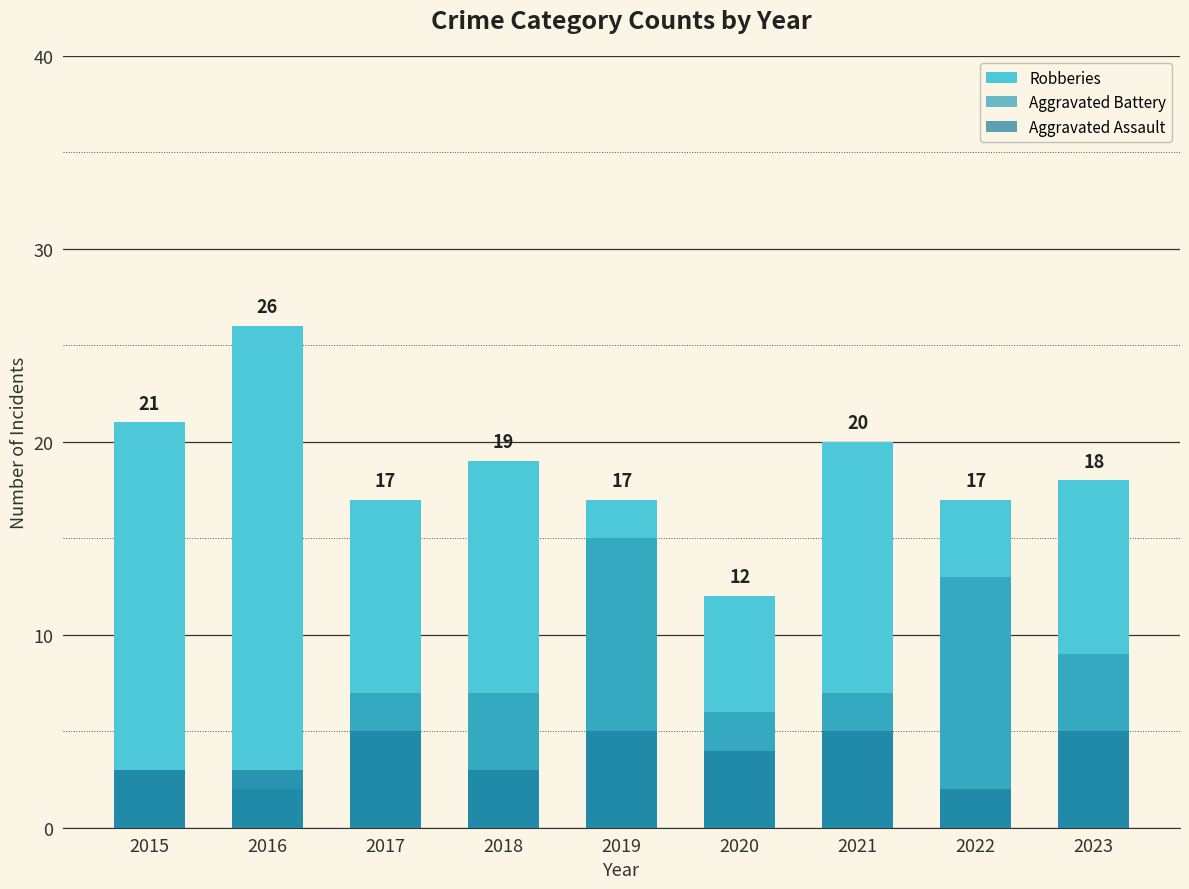

What is the value of the Robberies bar at the 8th from the left?

17